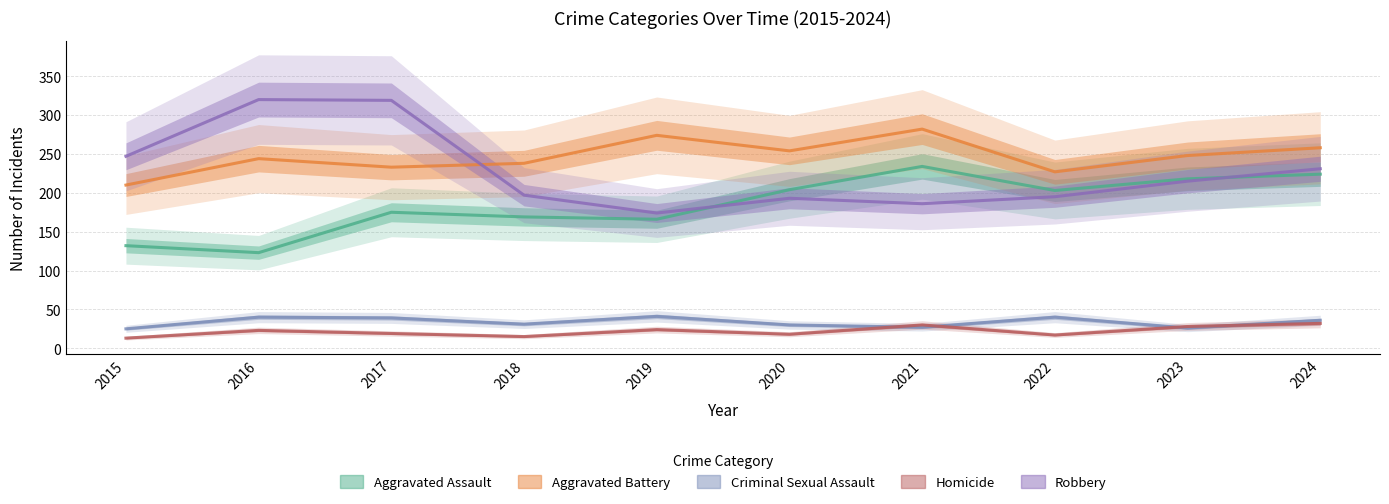

Read the Robbery value at 2018, to the nearest 50.

200